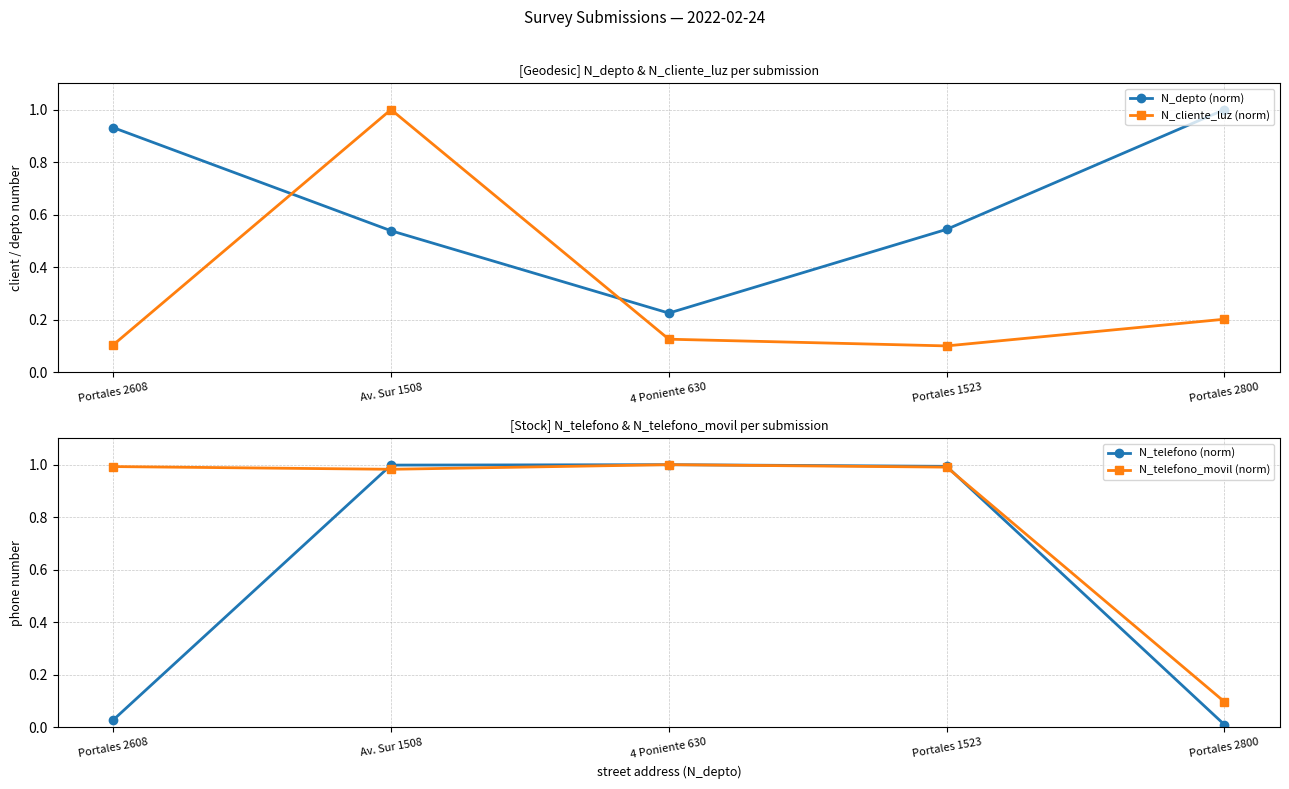

After their last crossing, which series has the higher values: N_telefono_movil (norm) or N_cliente_luz (norm)?

N_cliente_luz (norm)